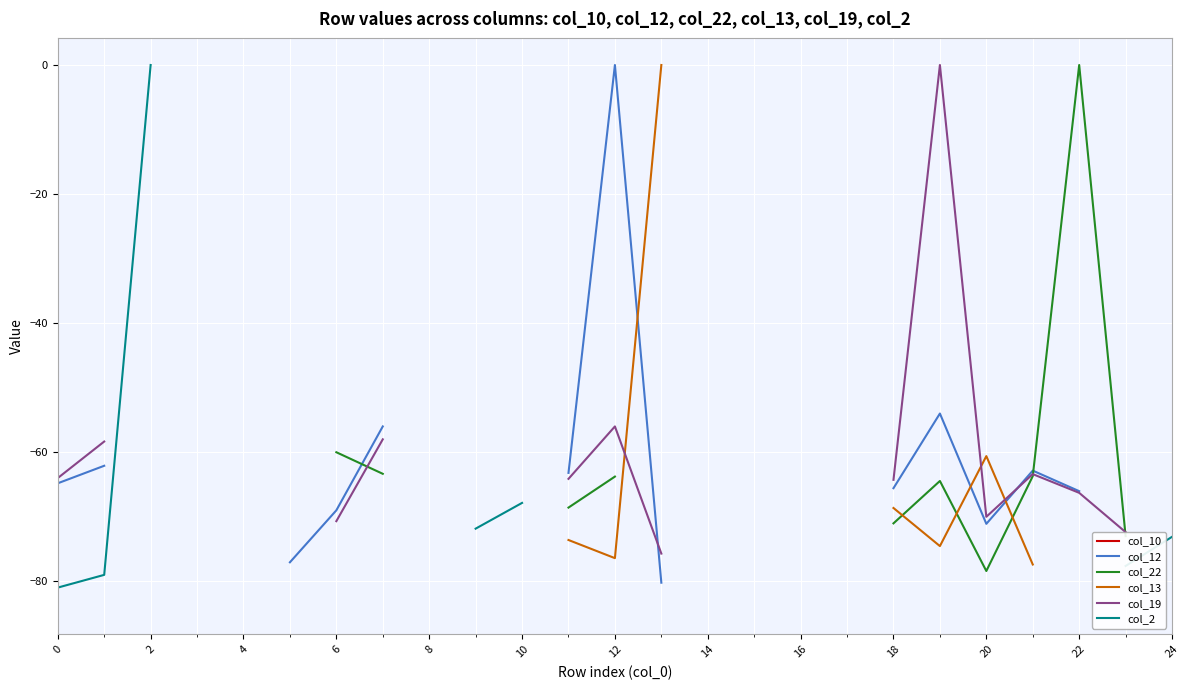

True or false: col_22 and col_10 cross at least once.

False